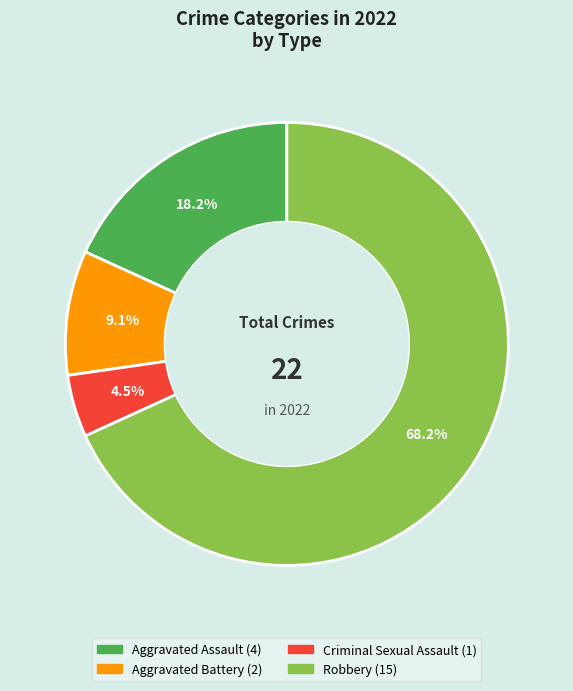

Which slice is the largest?

Robbery